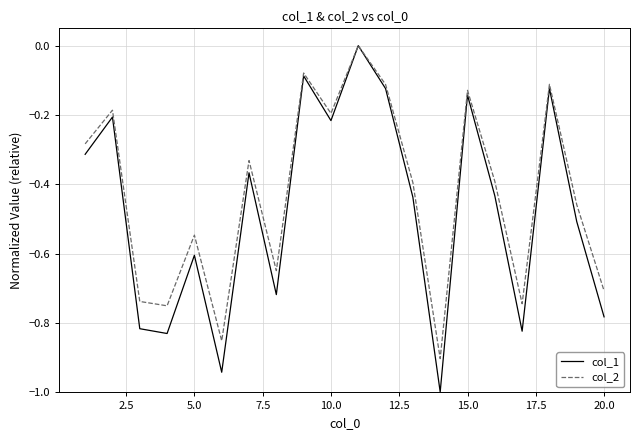

Which series has the largest total across all categories?

col_2